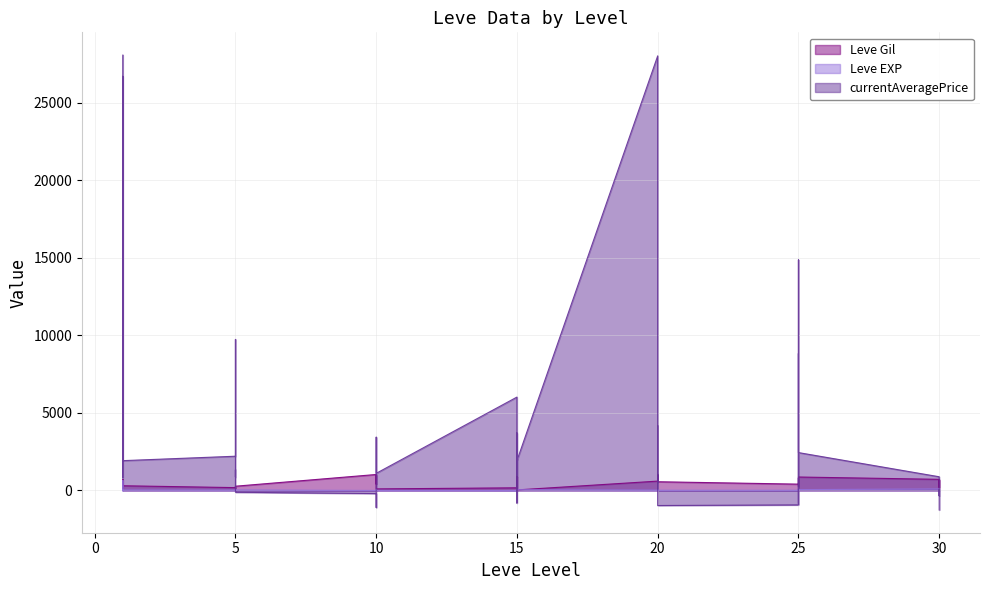

What is the approximate value of Leve EXP at 20?

46.0